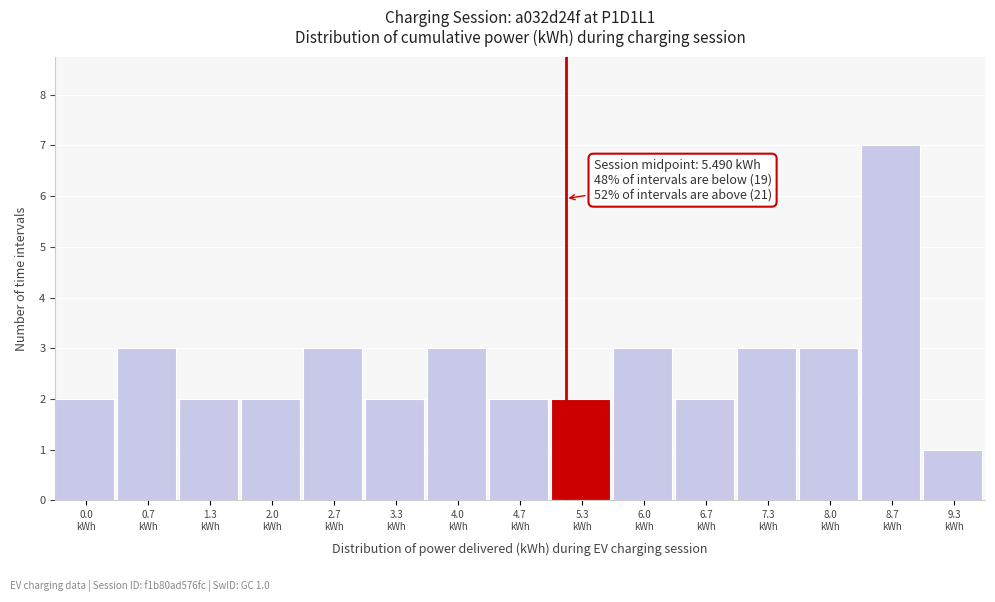

Reading left to right, what are all the values shown in this chart?

2	3	2	2	3	2	3	2	2	3	2	3	3	7	1